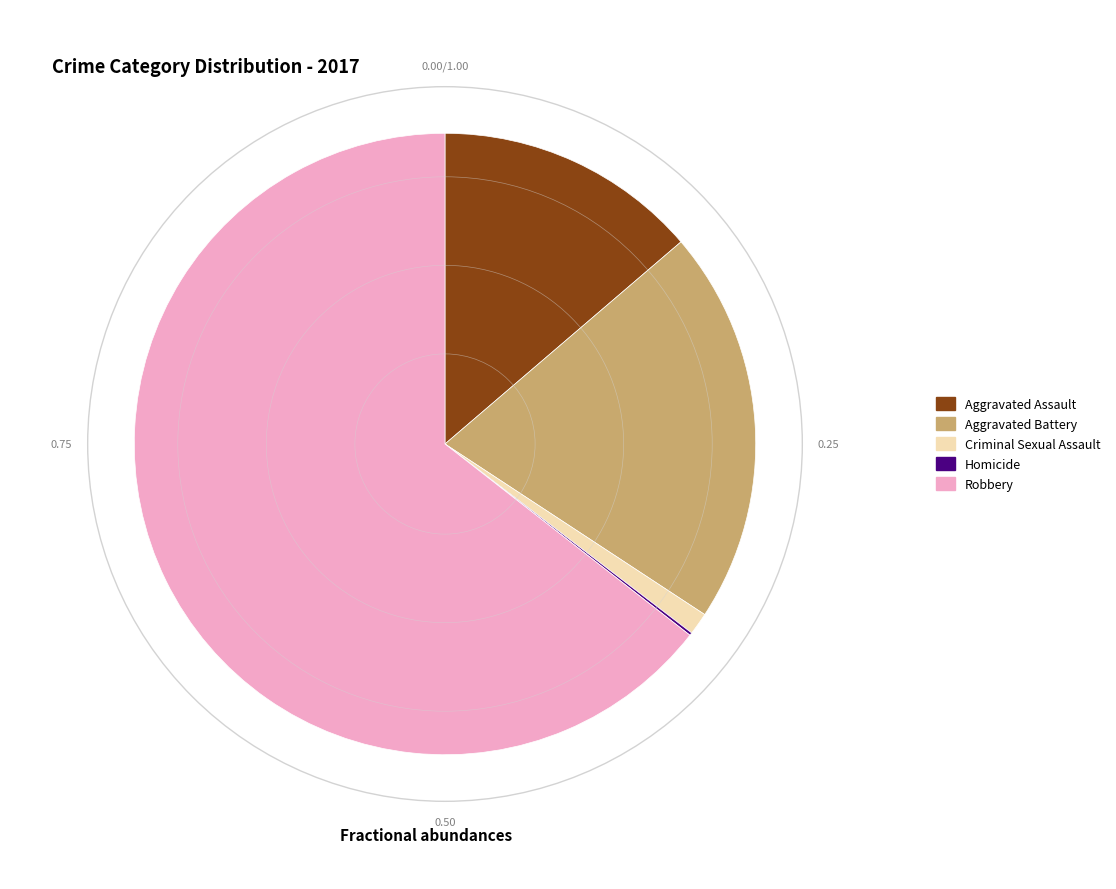

Which has a higher value, Robbery or Criminal Sexual Assault?

Robbery